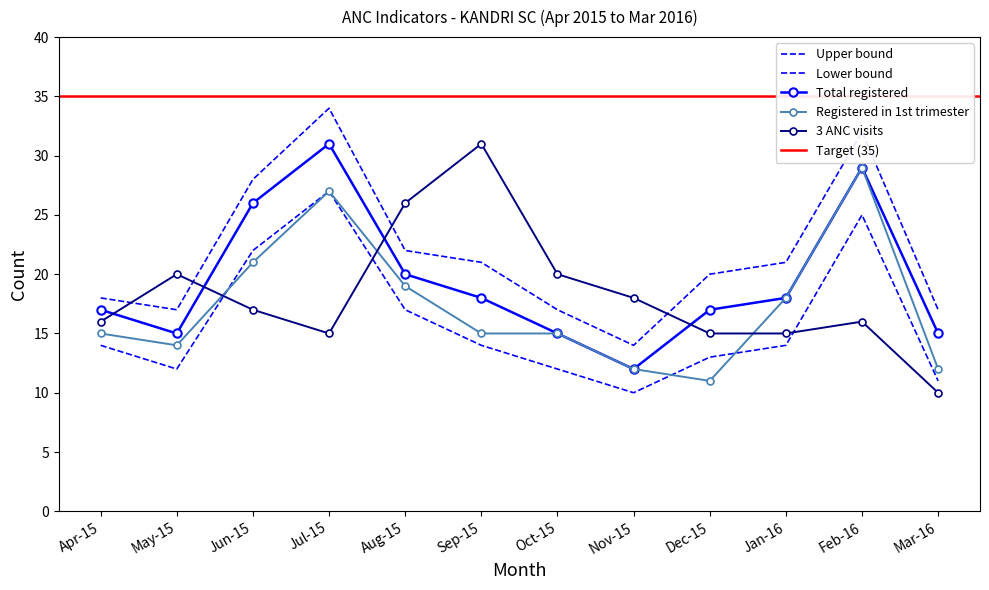

Which series changed the most between Jul-15 and Nov-15?

Total registered